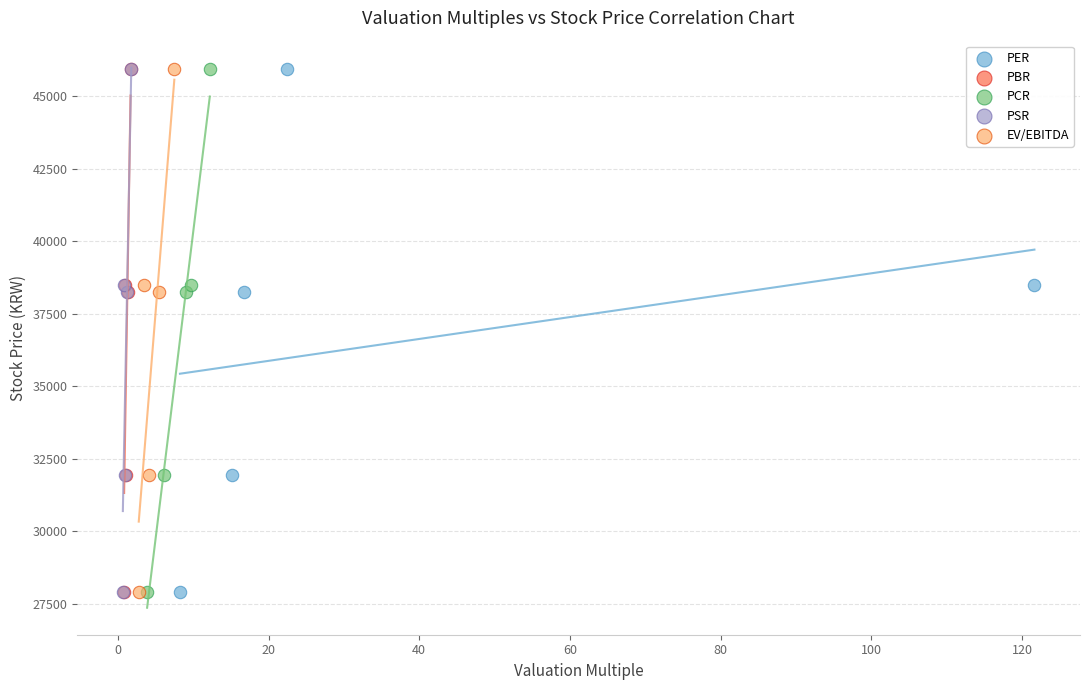

What are all the series names shown in the legend?

PER, PBR, PCR, PSR, EV/EBITDA